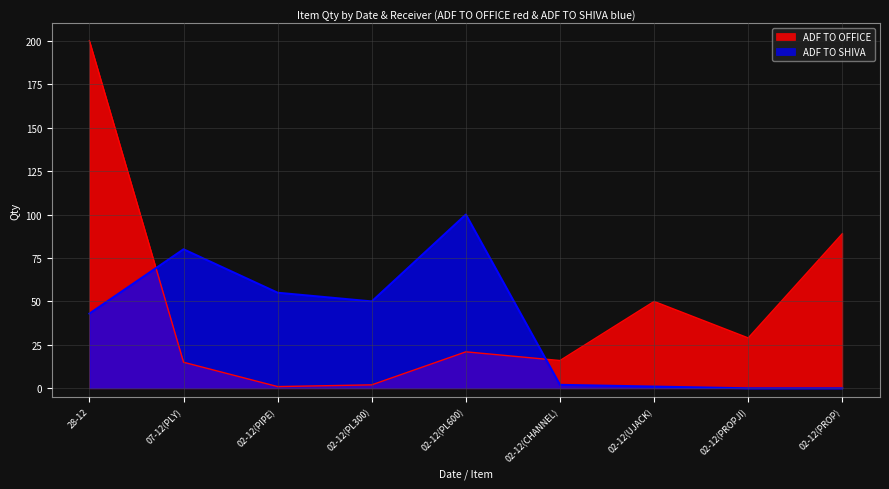

What is the difference between the maximum and minimum values?

199